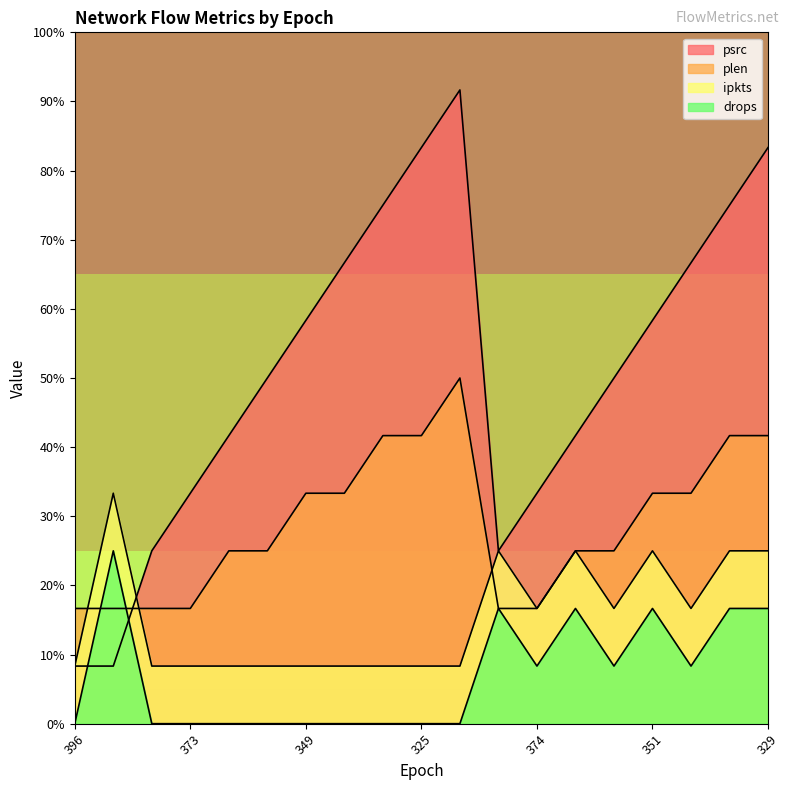

Between 359 and 344, which is larger?

344